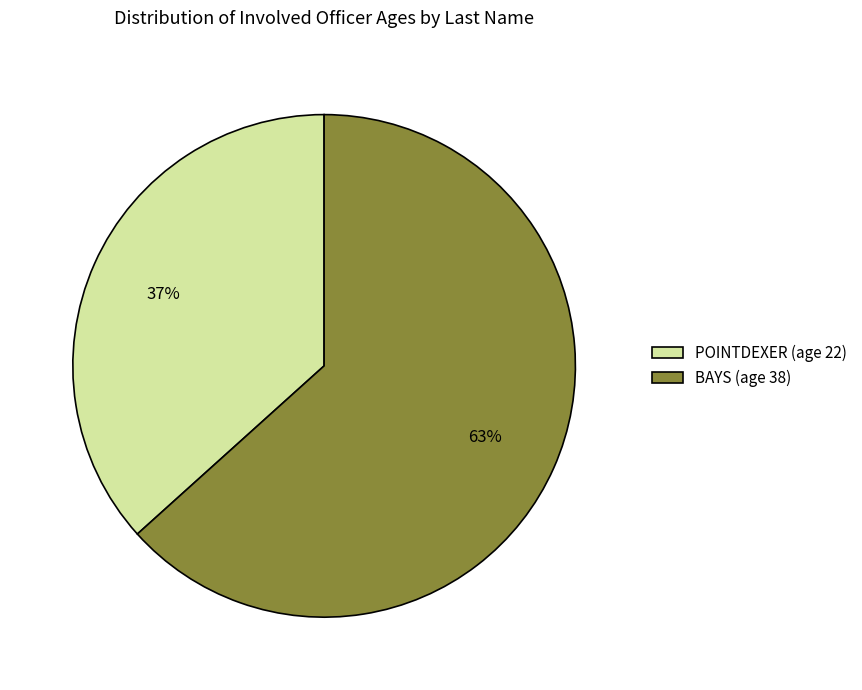

Combined, do BAYS (age 38) and POINTDEXER (age 22) account for over 50%?

Yes